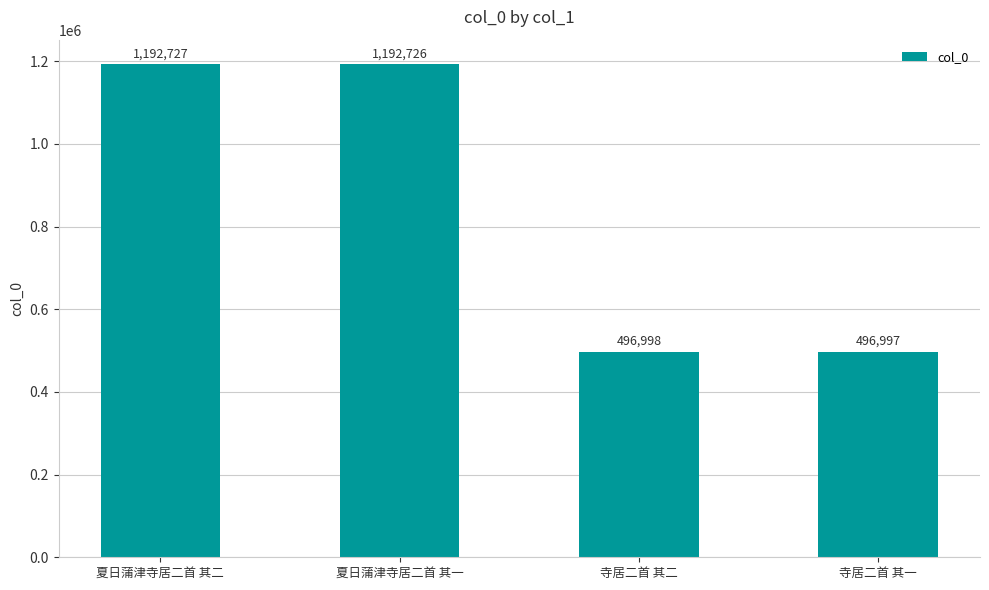

What is the average value?

844862